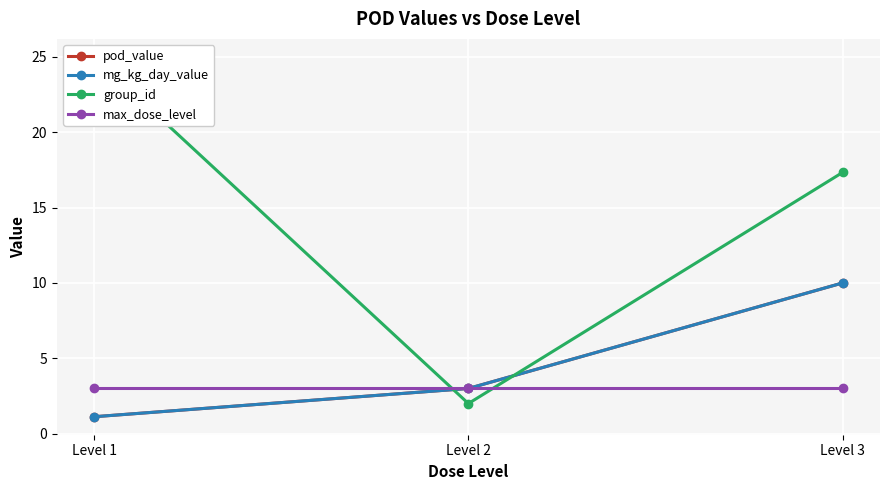

Which series has the widest spread of values?

group_id